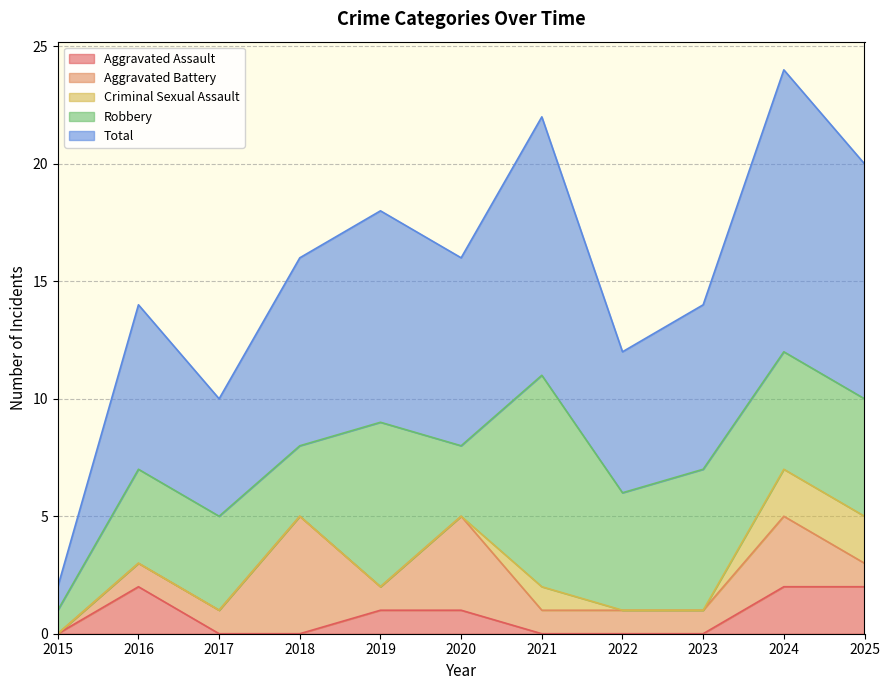

What is the difference between the highest and lowest values at 2018?

8